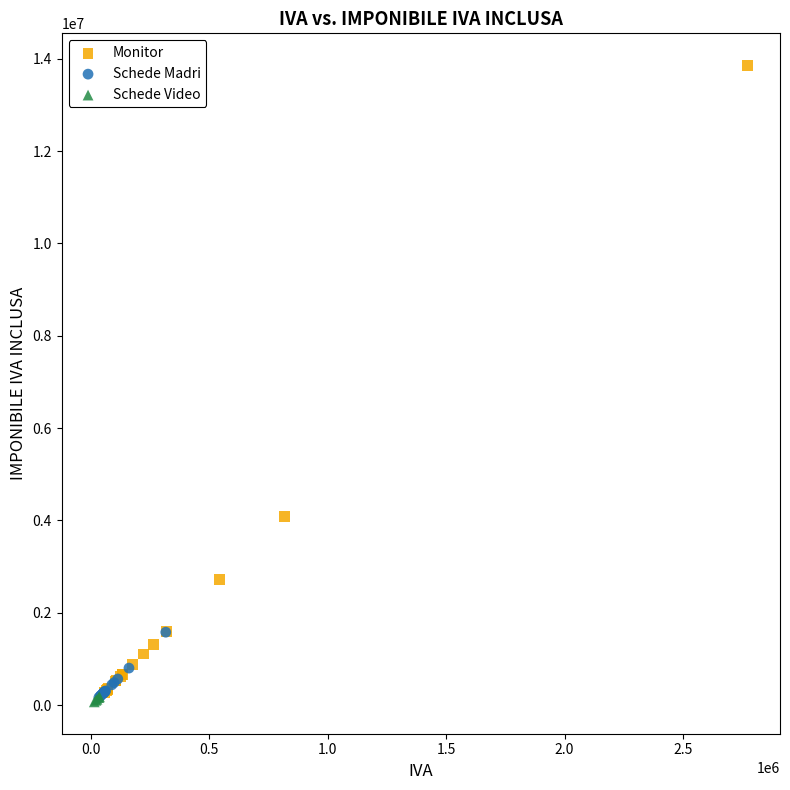

Which series has the largest Y range (max minus min)?

Monitor